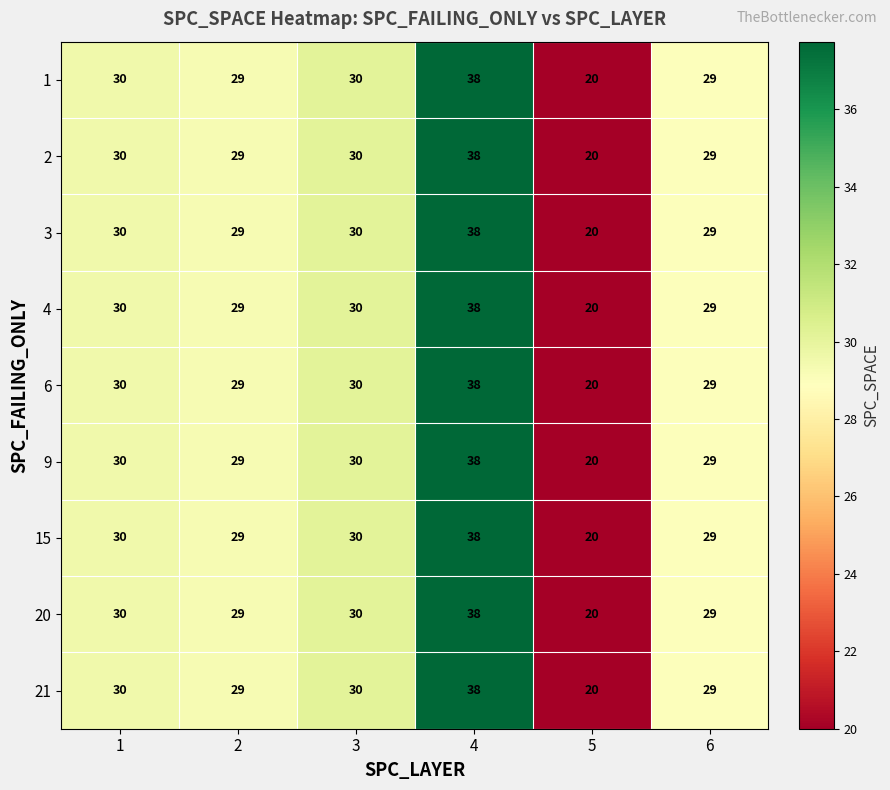

True or false: 9 has a value of 30 at 3.

True